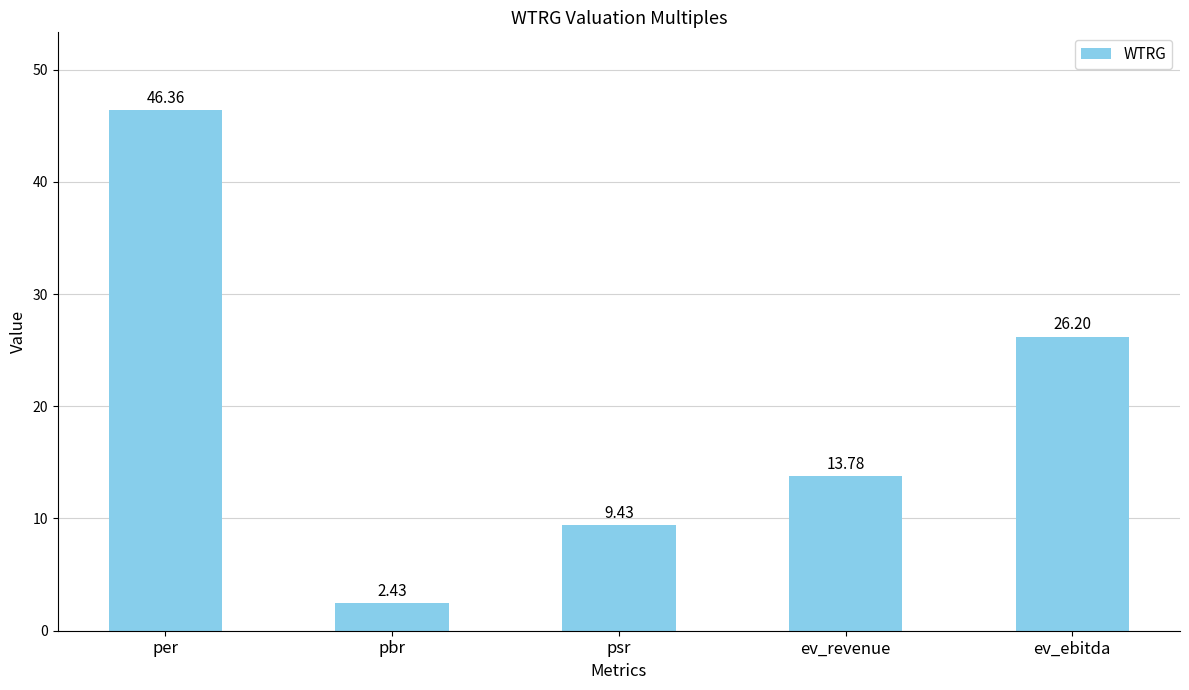

What is the ratio of the value at ev_ebitda to the value at psr?

2.8